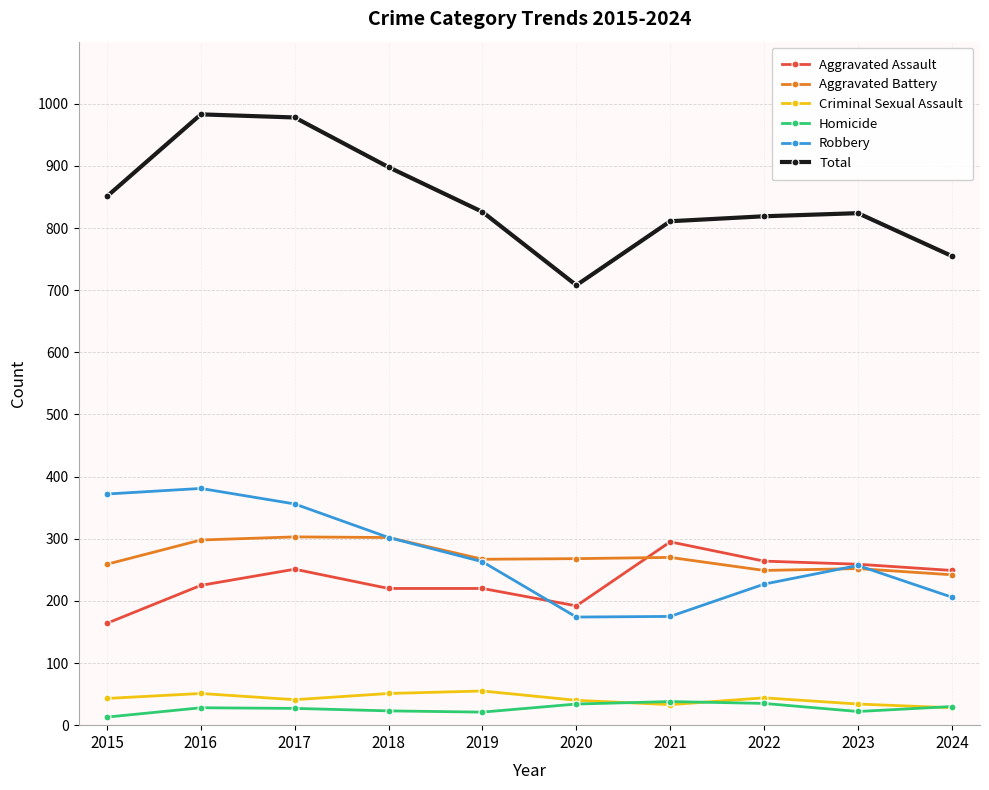

At which label is Total closest to 845?

2015